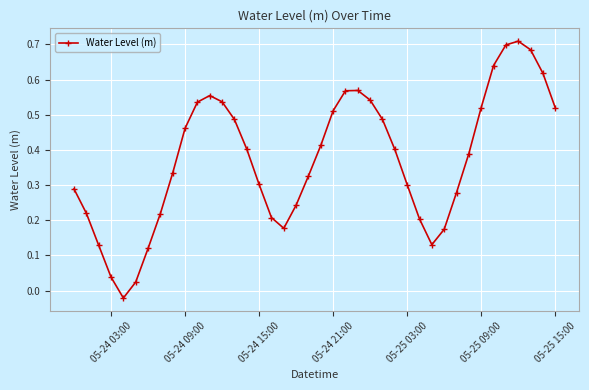

True or false: there are more than 2 points higher than both neighbors.

True